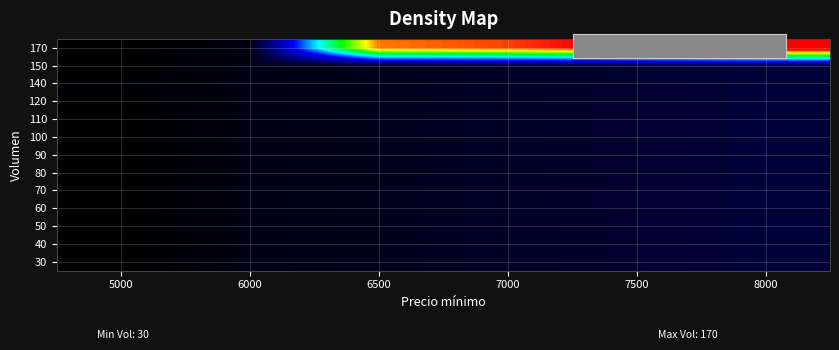

At how many categories does at least one series exceed 2634?

4